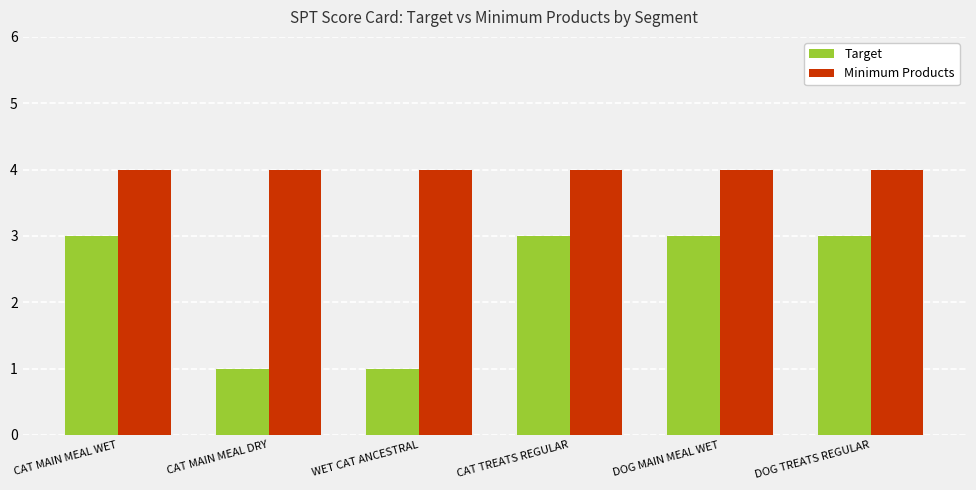

How many groups of bars are there?

6